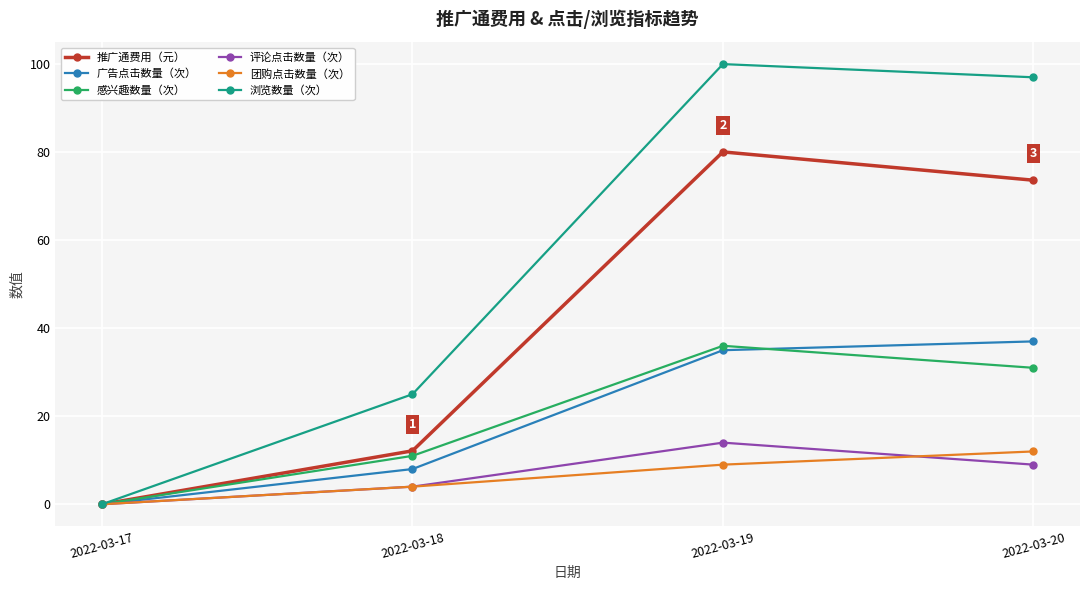

What is the sum of all 浏览数量（次） values?

222.0